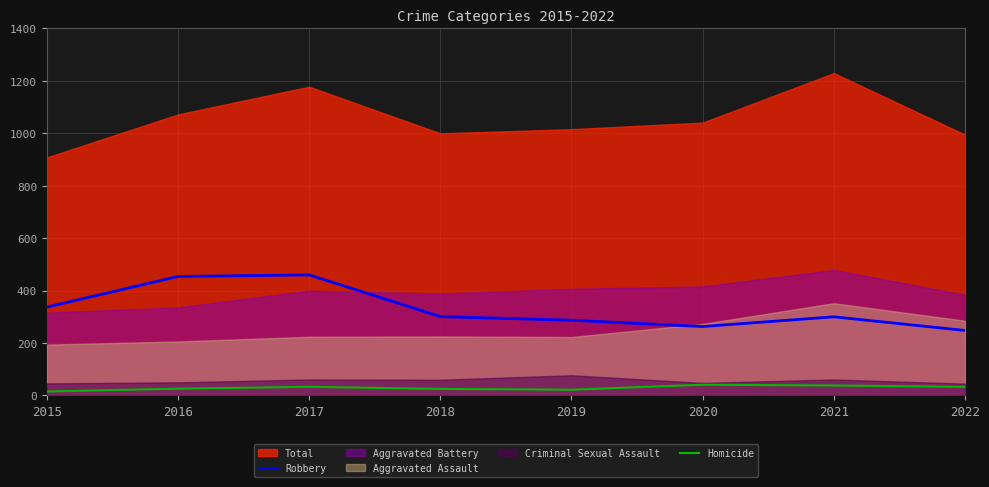

What value does the Robbery series have at 2015, to the nearest 50?

350